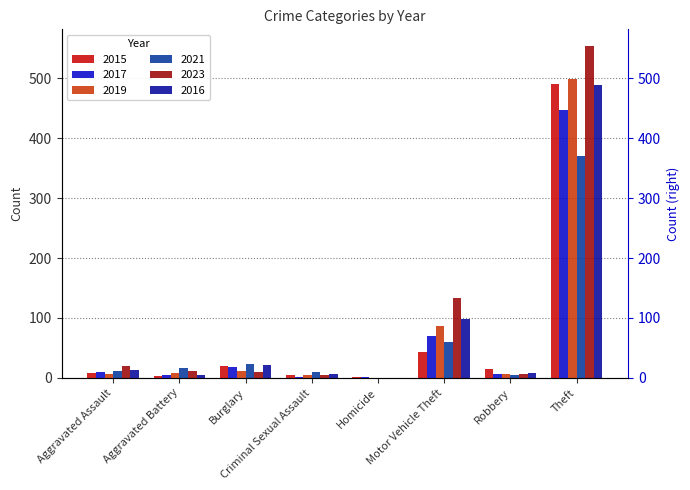

Is it true that 2021 equals 9 at Criminal Sexual Assault?

True